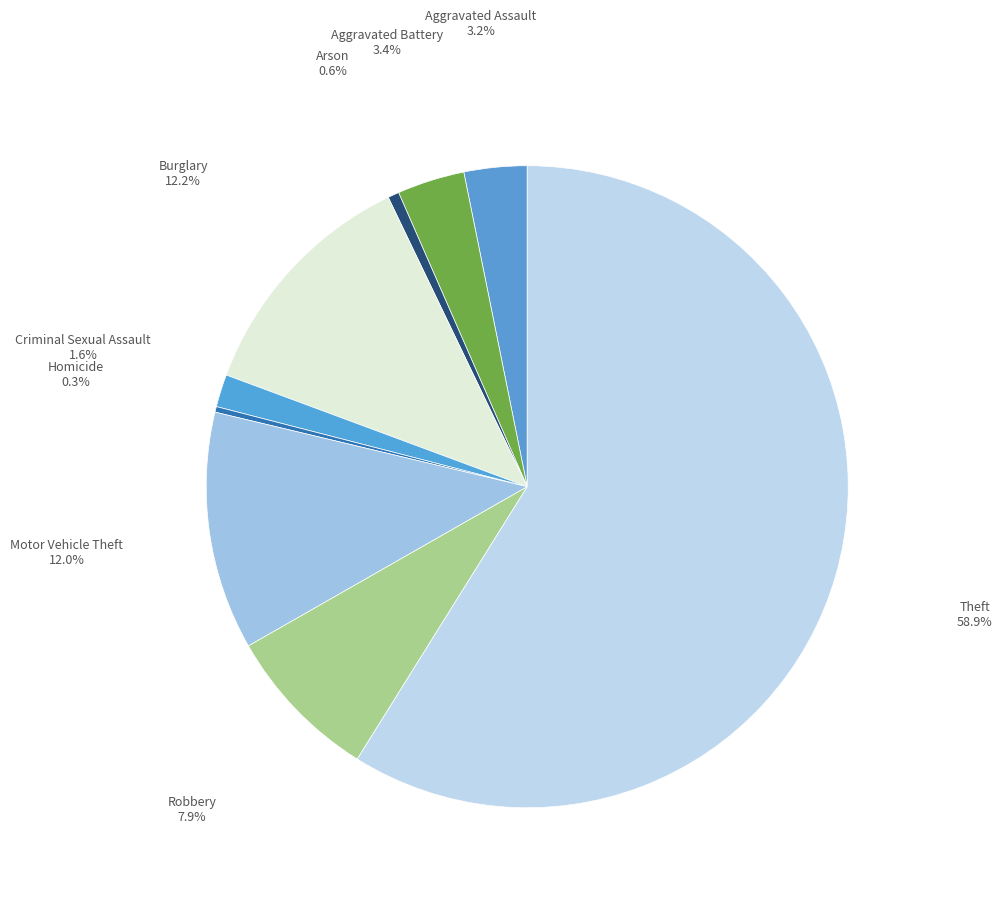

Count the number of slices in the pie.

9